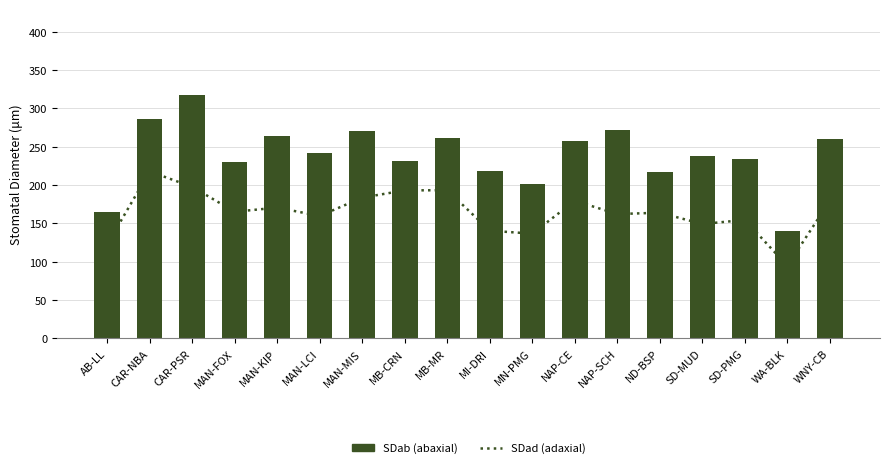

What is the sum of all SDad (adaxial) values?

2965.7